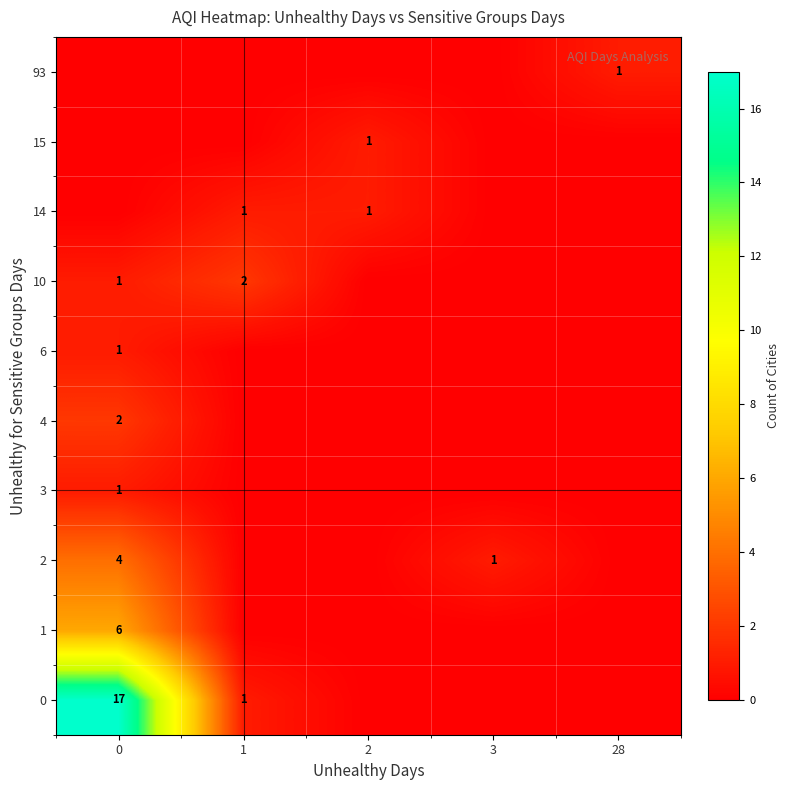

Is it true that 0 equals 8 at 0?

False